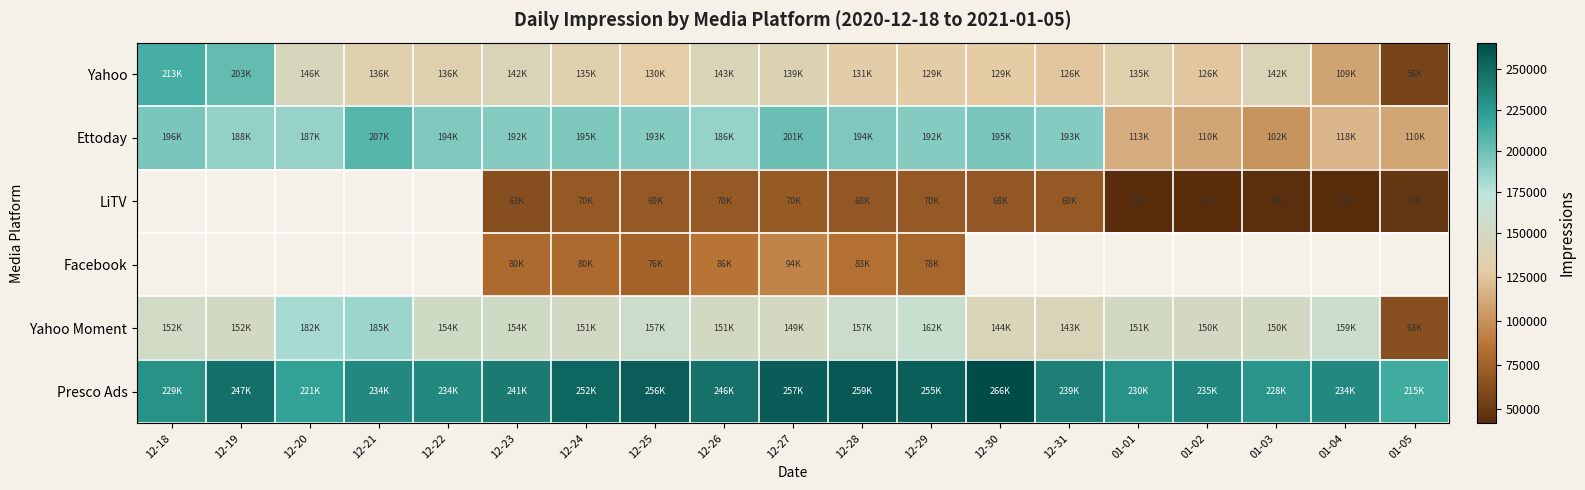

Which series has the largest total across all categories?

Presco Ads